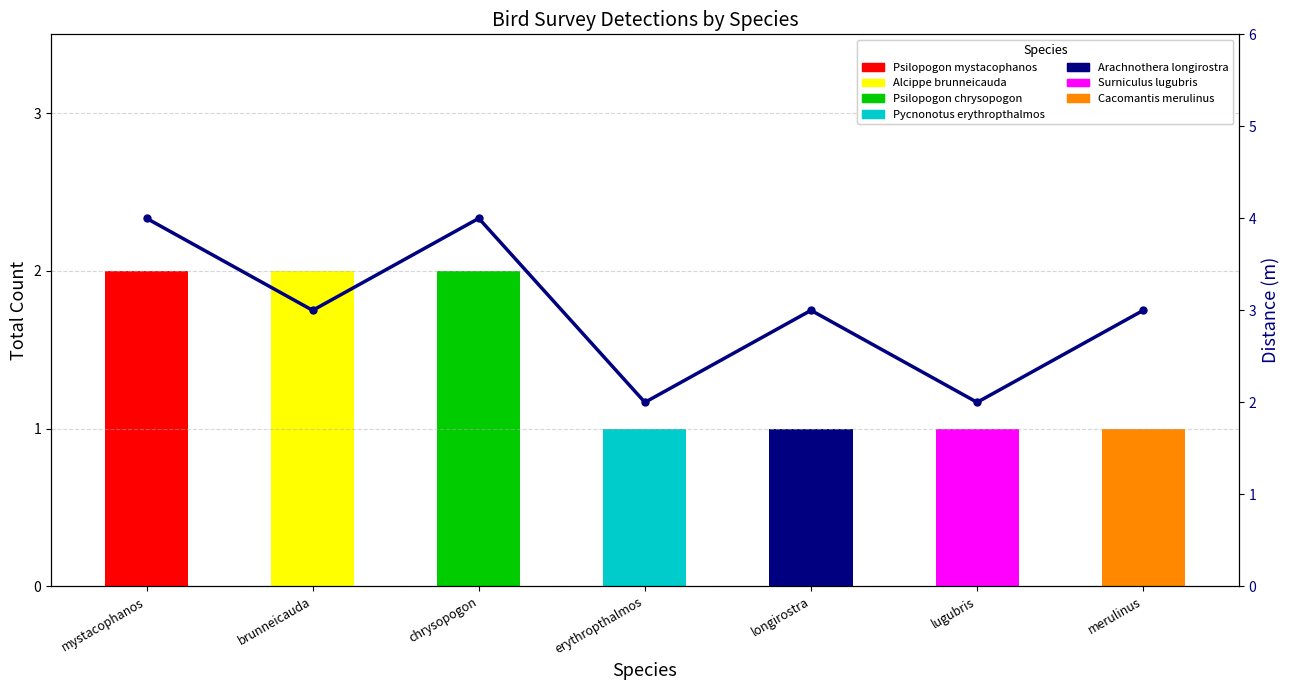

What is the difference between the second highest and second lowest values?

2